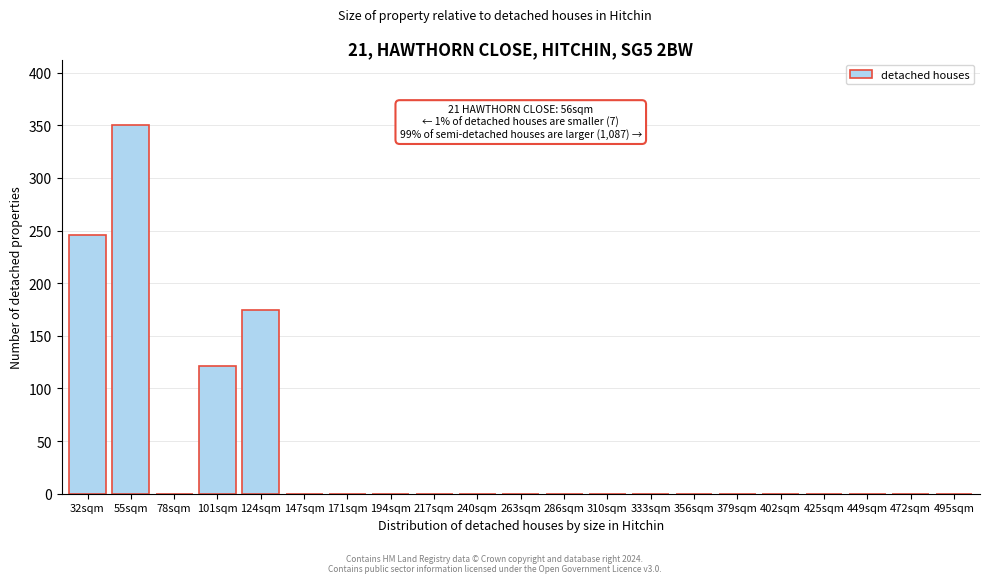

Reading left to right, list all the values displayed in this chart.

32sqm=246	55sqm=350	78sqm=0	101sqm=121	124sqm=175	147sqm=0	171sqm=0	194sqm=0	217sqm=0	240sqm=0	263sqm=0	286sqm=0	310sqm=0	333sqm=0	356sqm=0	379sqm=0	402sqm=0	425sqm=0	449sqm=0	472sqm=0	495sqm=0